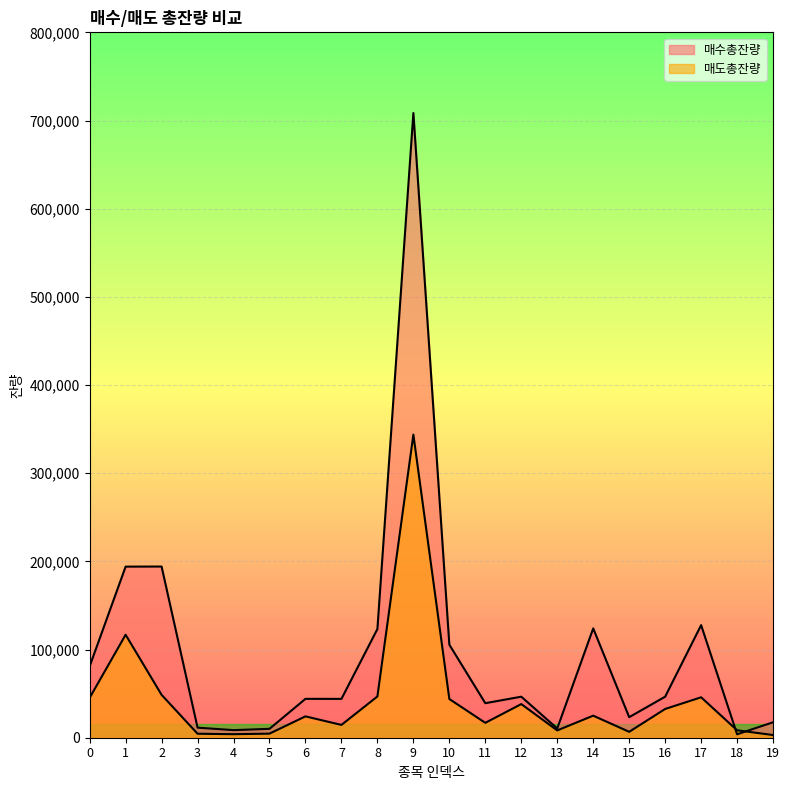

Where is 매도총잔량 nearest to the value 173392?

1